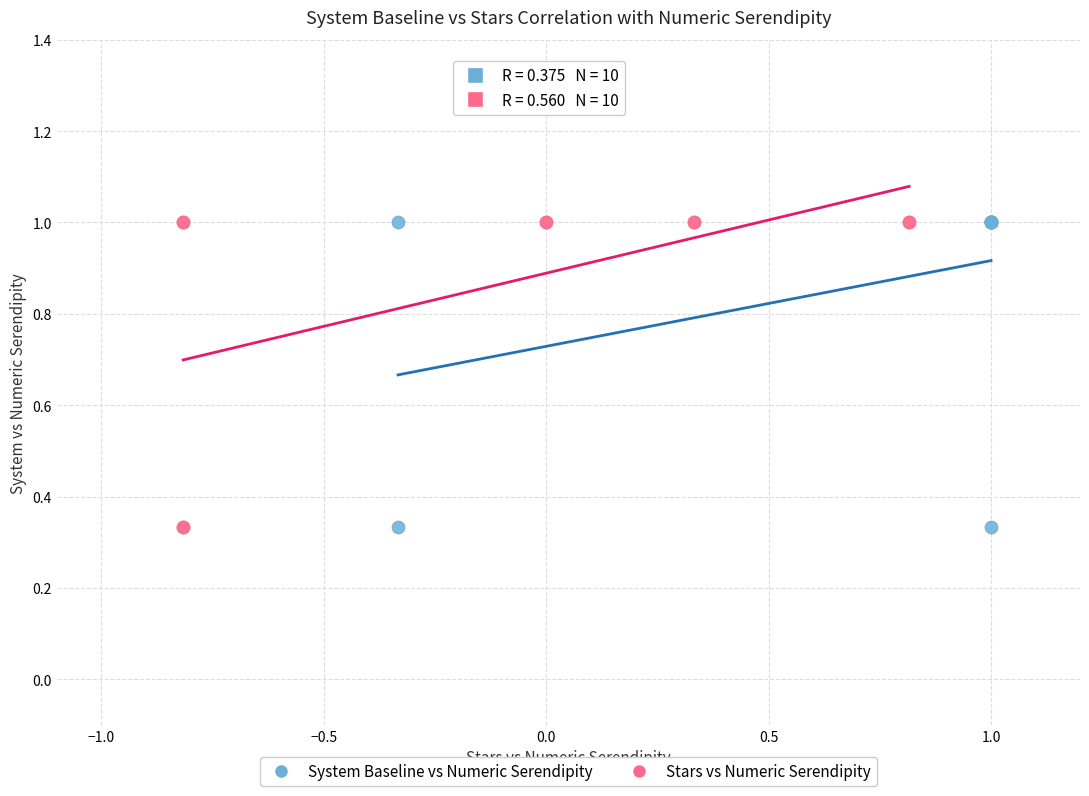

What are all the series names shown in the legend?

System Baseline vs Numeric Serendipity, Stars vs Numeric Serendipity